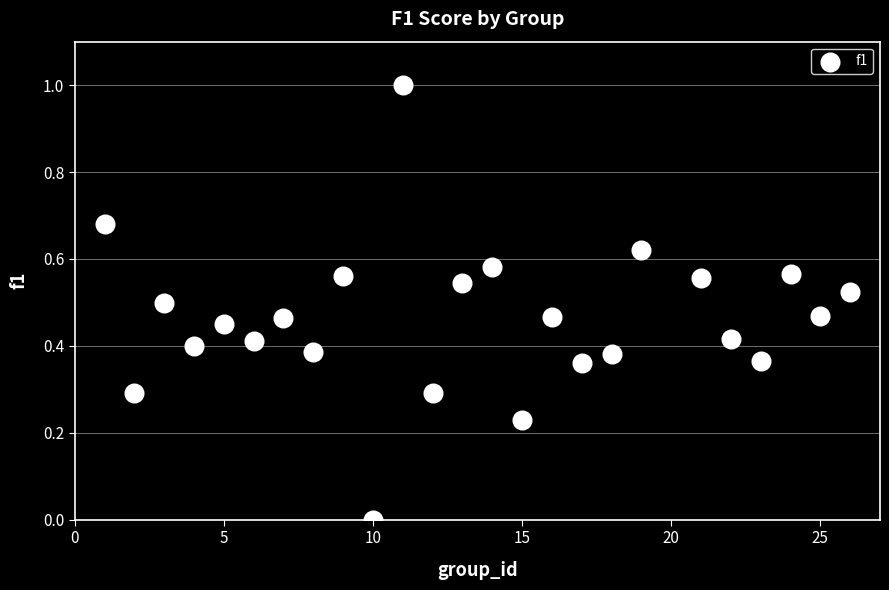

What is the range of X values (max minus min)?

25.0